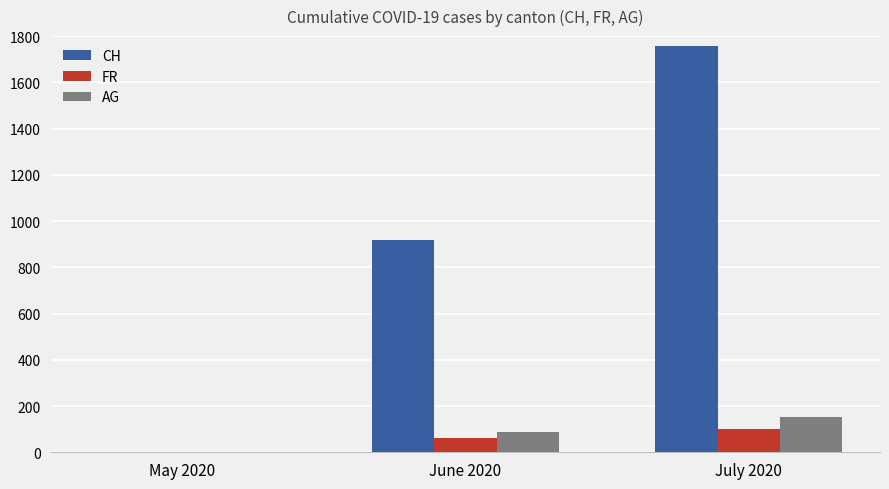

Count the FR values in the range 0 to 100.

3